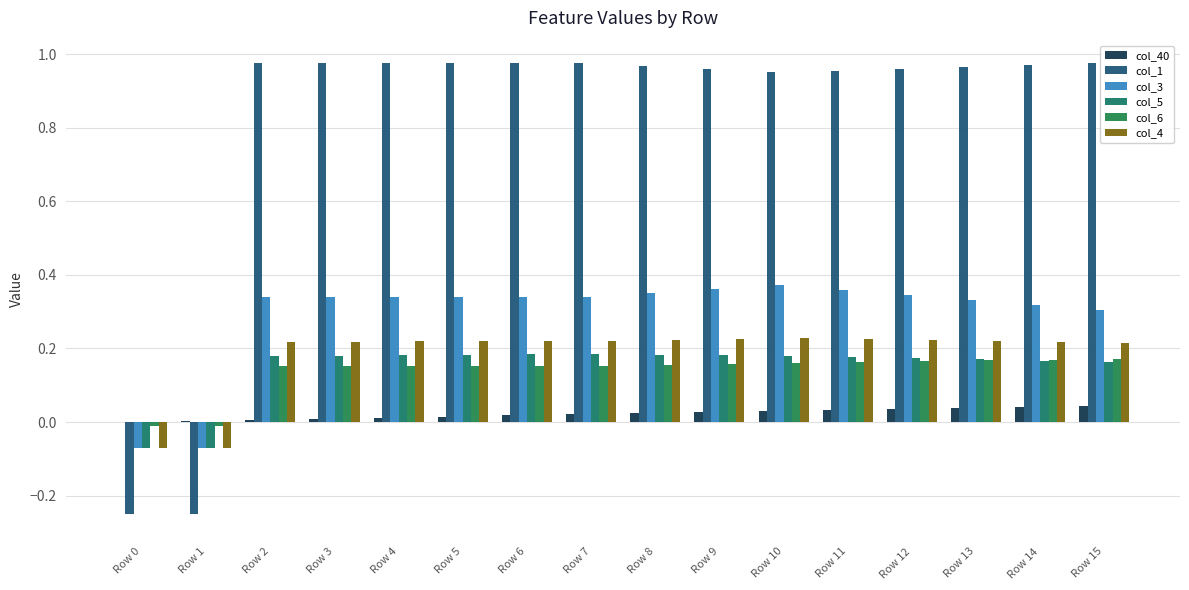

At how many categories does at least one series exceed 0?

15